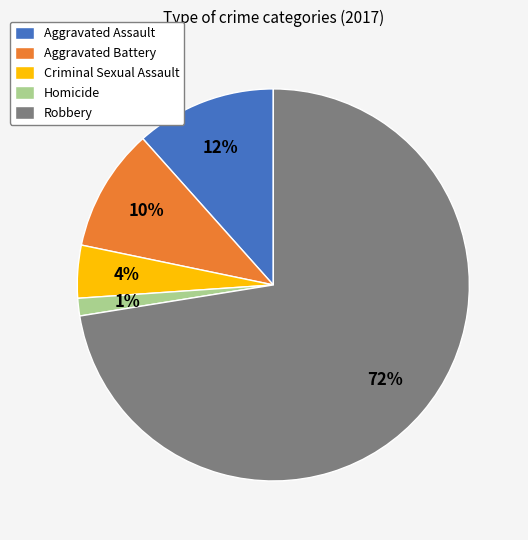

Does Aggravated Battery account for over 50% of the chart?

No